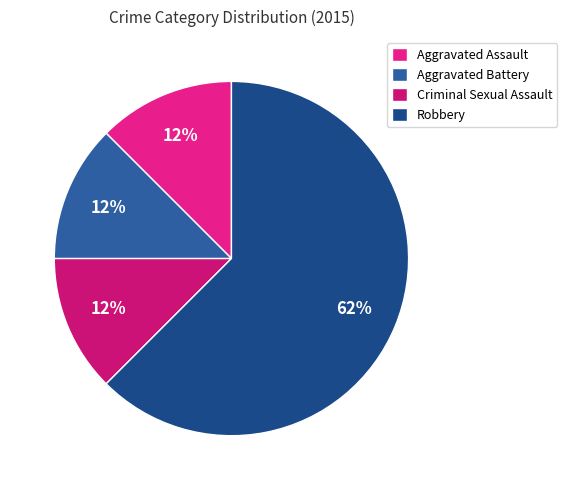

How many slices are in this pie chart?

4